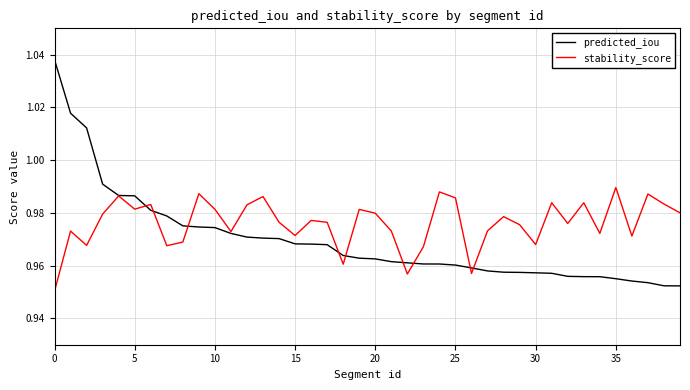

Rank the series by their average value, from lowest to highest.

predicted_iou, stability_score